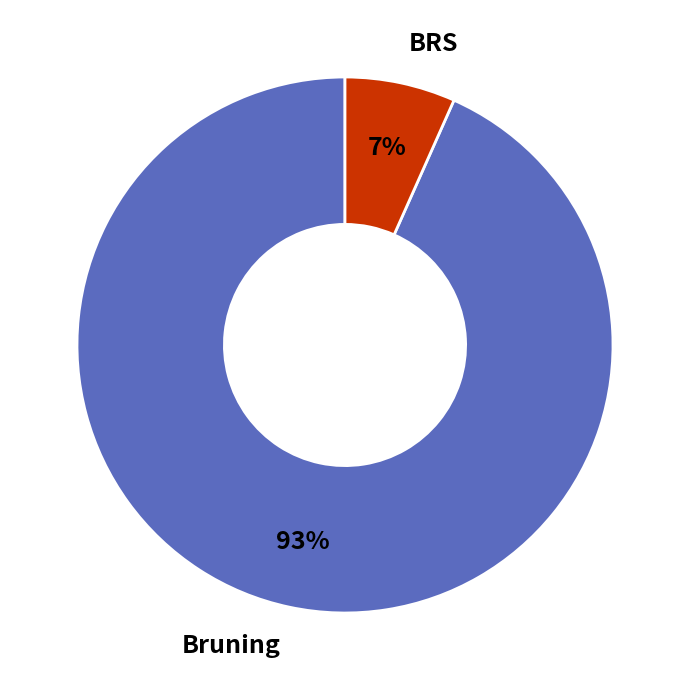

True or false: BRS accounts for 14% of the total.

False